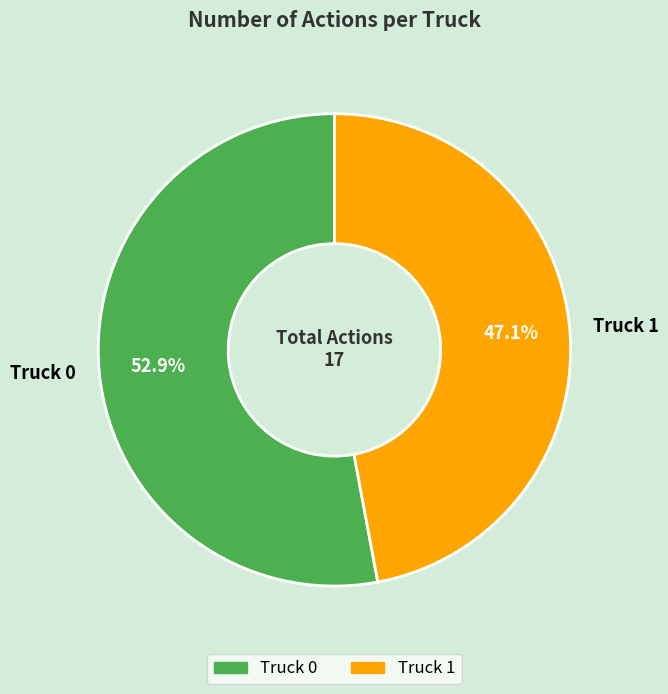

How many slices are in this pie chart?

2